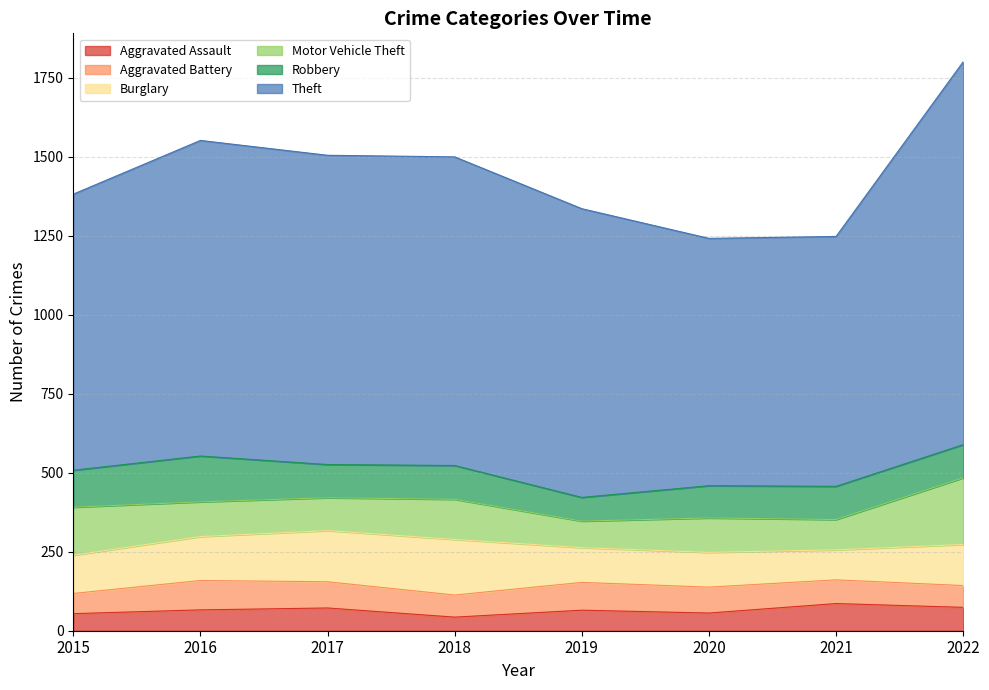

Which category has the highest value across all series?

2022